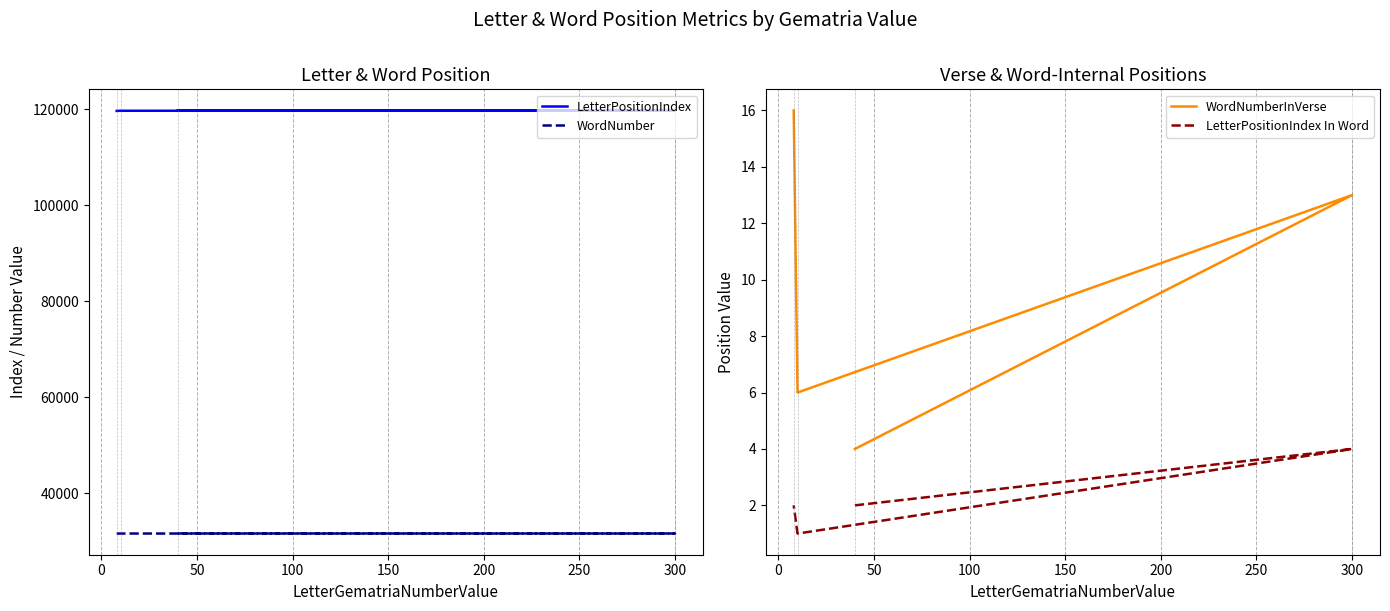

True or false: LetterPositionIndex In Word has a value of 3 at −50.

False